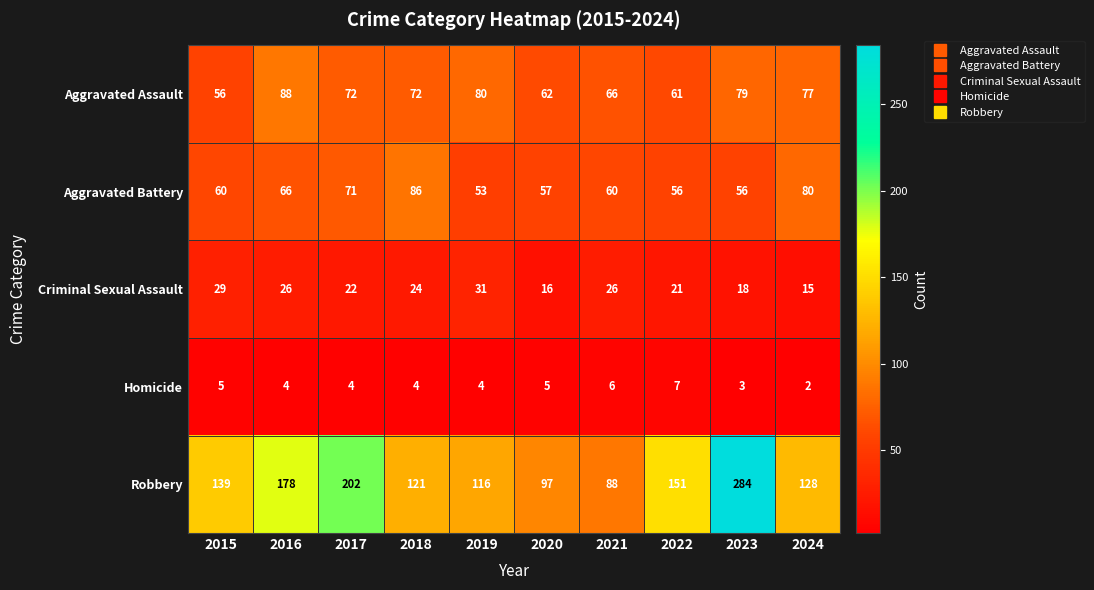

Which series has the largest total across all categories?

Robbery